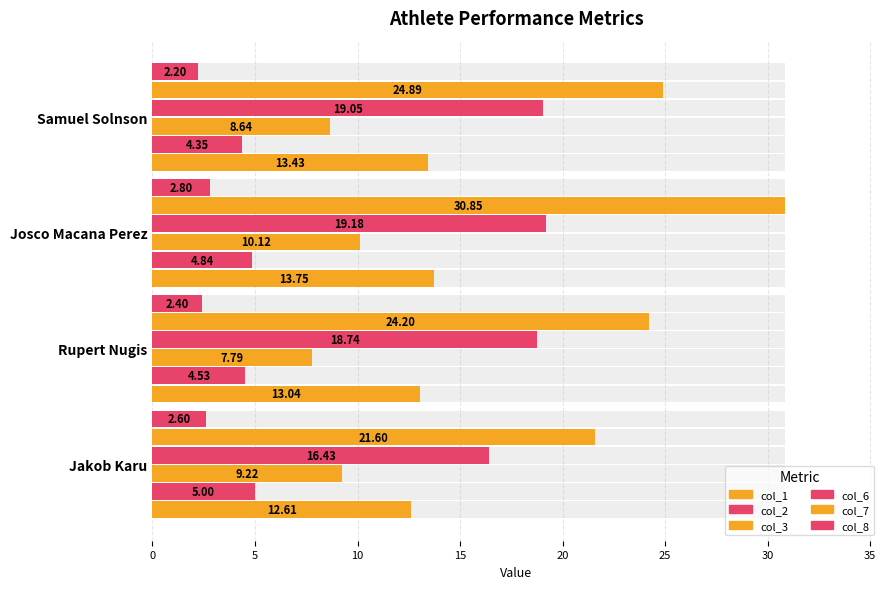

Is it true that col_1 equals 4.3 at Josco Macana Perez?

False